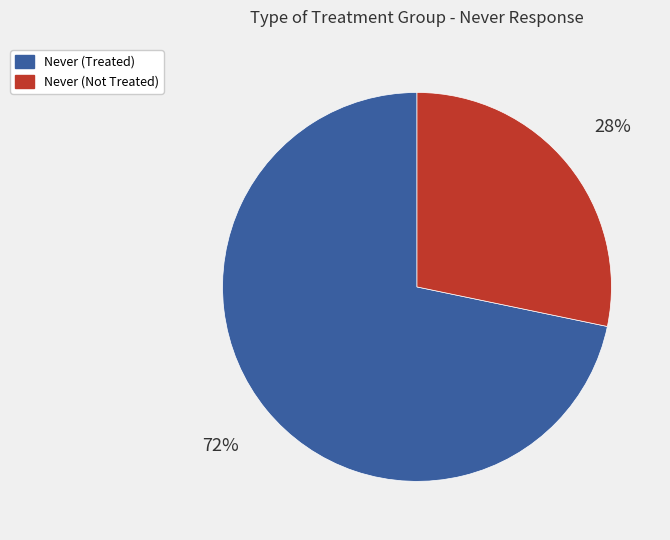

What is the smallest slice in the pie chart?

Never (Not Treated)